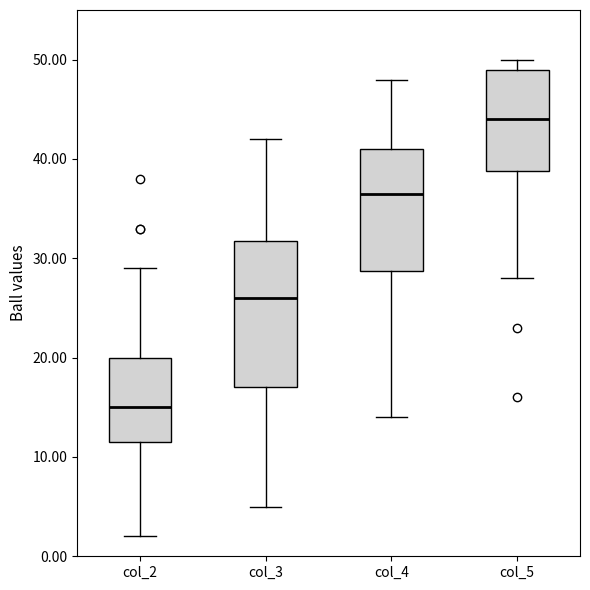

Reading left to right, transcribe this box plot: for each box, give where its median line is, the range the box spans, and where its two whiskers end, as read against the y-axis. The values are not printed on the chart, so give them approximately, as read against the axis.

col_2: median 15, box 12 to 20, whiskers 2 to 29
col_3: median 26, box 17 to 32, whiskers 5 to 42
col_4: median 37, box 29 to 41, whiskers 14 to 48
col_5: median 44, box 39 to 49, whiskers 28 to 50